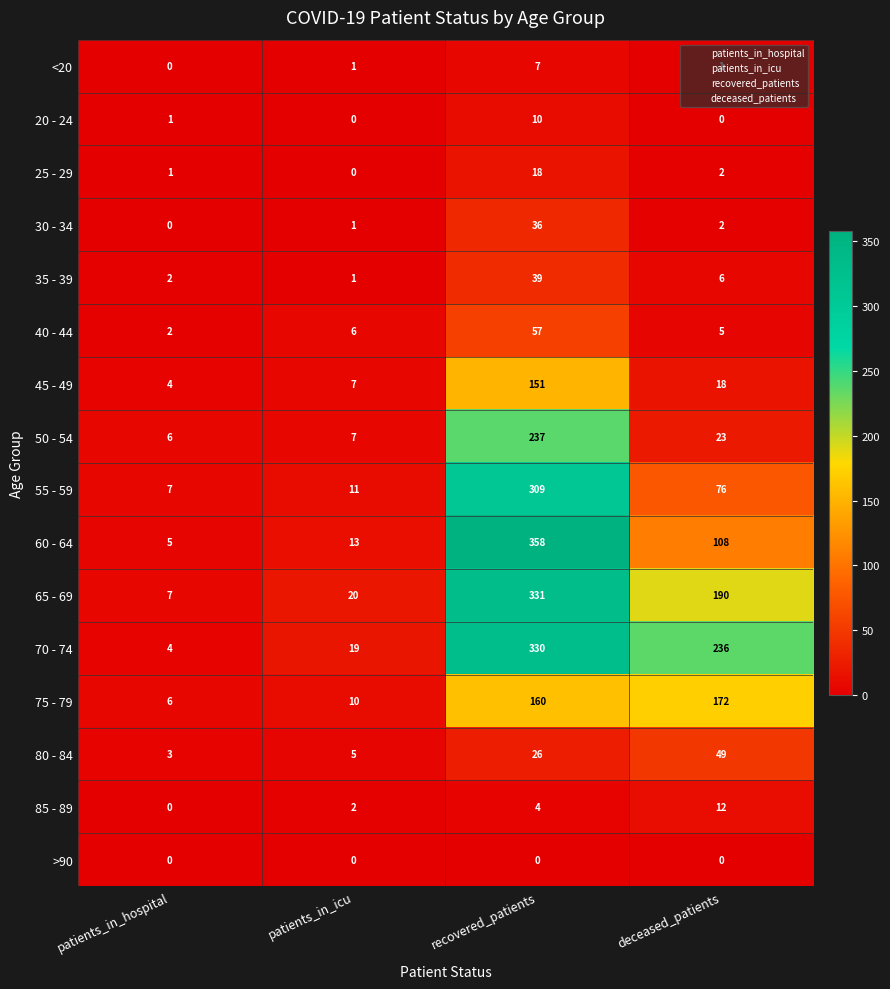

List the series in order of their peak value, highest first.

60 - 64, 65 - 69, 70 - 74, 55 - 59, 50 - 54, 75 - 79, 45 - 49, 40 - 44, 80 - 84, 35 - 39, 30 - 34, 25 - 29, 85 - 89, 20 - 24, <20, >90